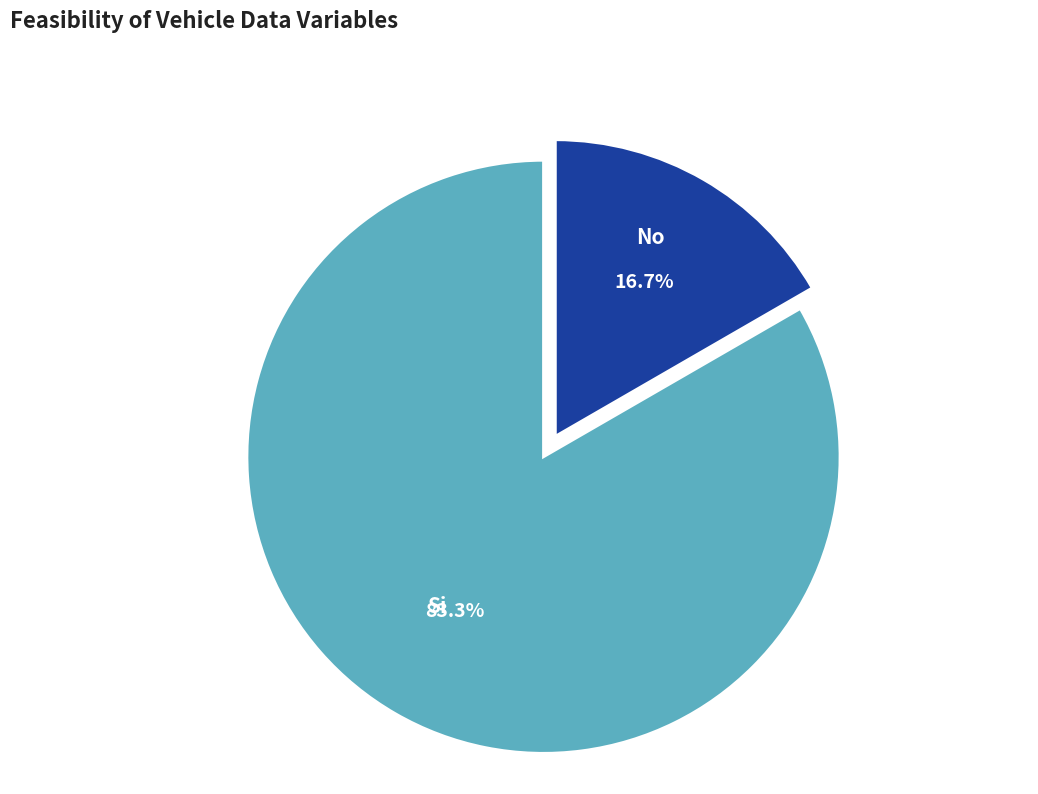

To the nearest percent, what is the average slice percentage?

50%